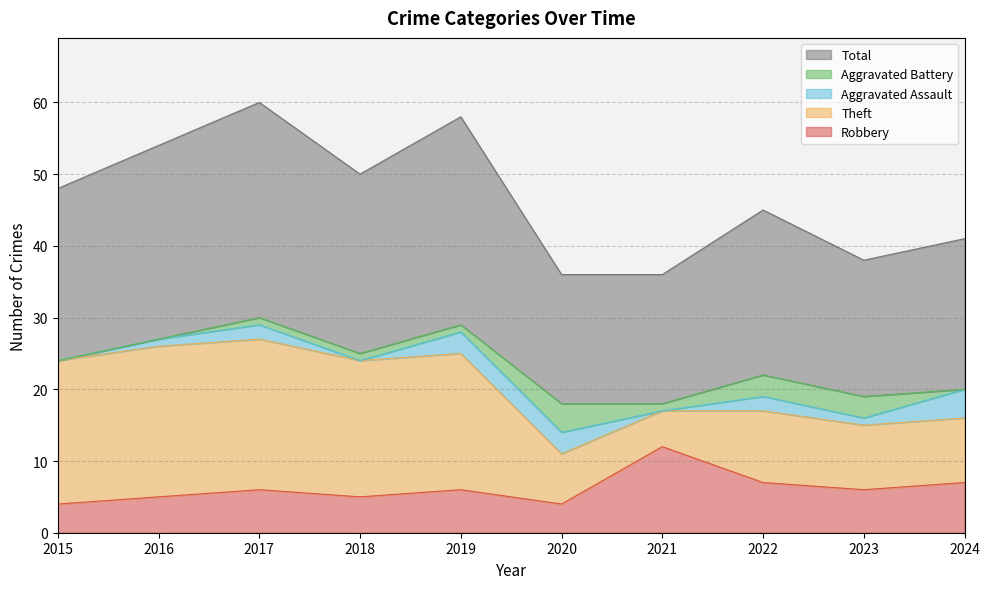

Is it true that Aggravated Battery equals 0 at 2016?

True